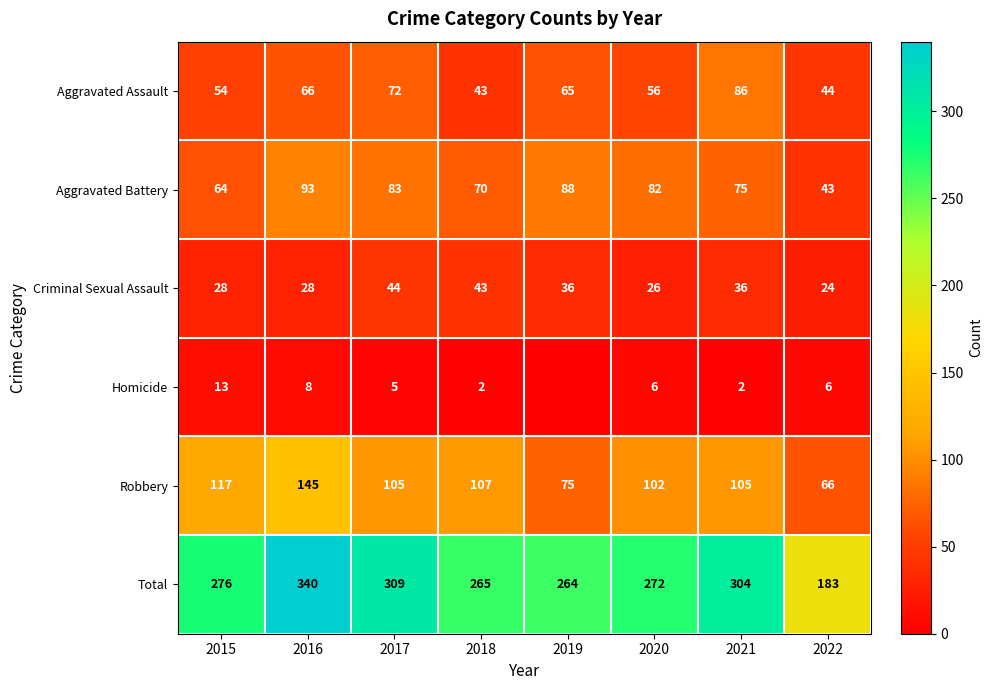

At which category is the sum across all series the highest?

2016